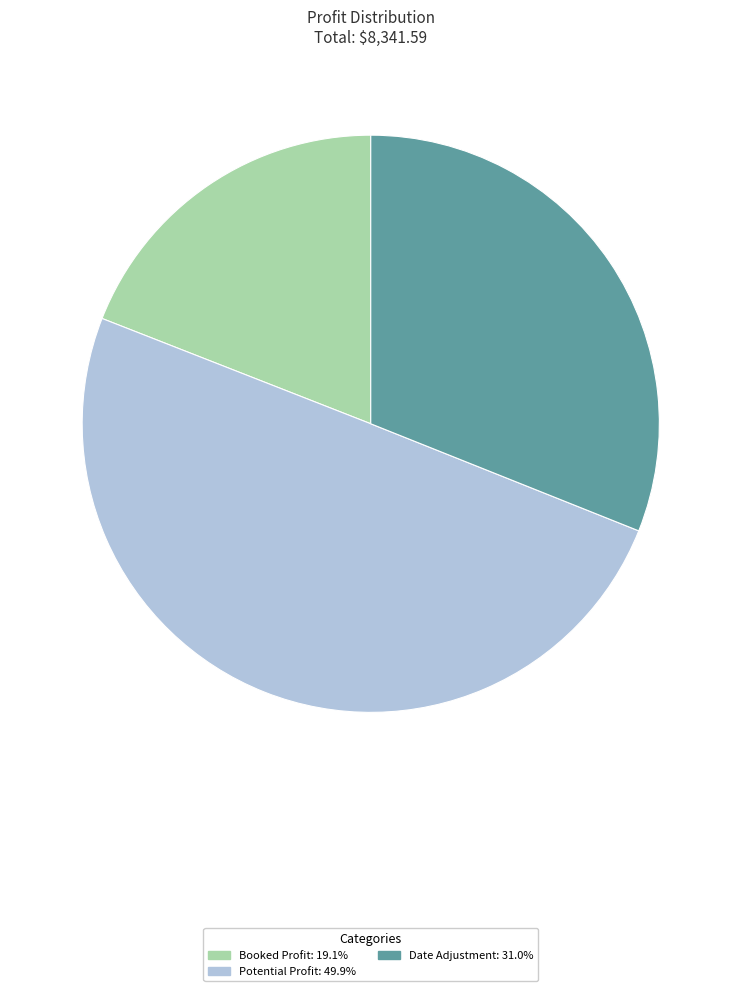

Approximately how many times larger is the value at Date Adjustment compared to Booked Profit?

1.6